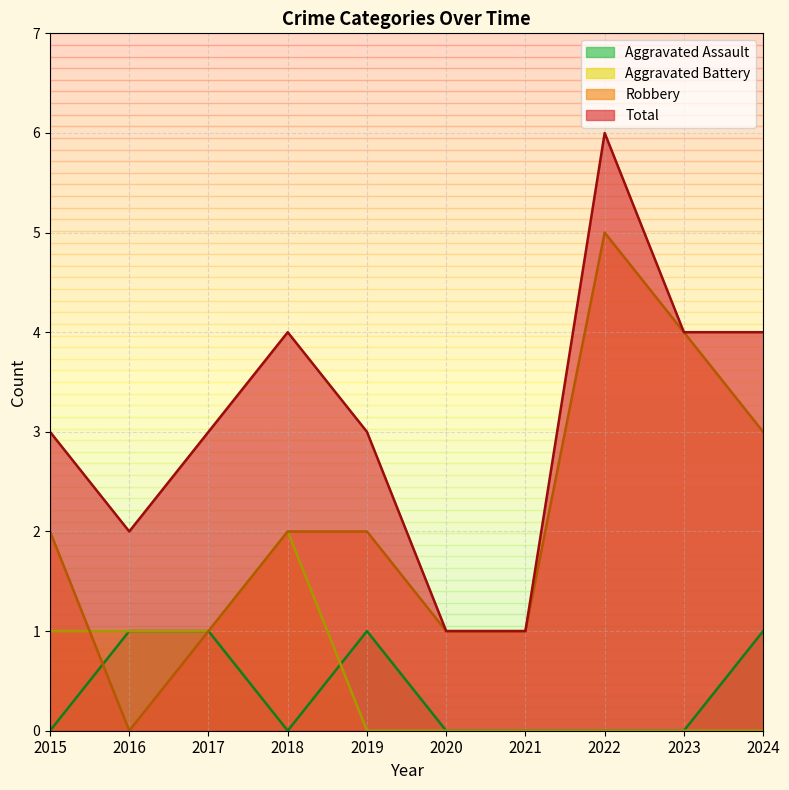

Reading left to right, list all the values displayed in this chart.

Aggravated Assault: 2015=0	2016=1	2017=1	2018=0	2019=1	2020=0	2021=0	2022=0	2023=0	2024=1
Aggravated Battery: 2015=1	2016=1	2017=1	2018=2	2019=0	2020=0	2021=0	2022=0	2023=0	2024=0
Robbery: 2015=2	2016=0	2017=1	2018=2	2019=2	2020=1	2021=1	2022=5	2023=4	2024=3
Total: 2015=3	2016=2	2017=3	2018=4	2019=3	2020=1	2021=1	2022=6	2023=4	2024=4